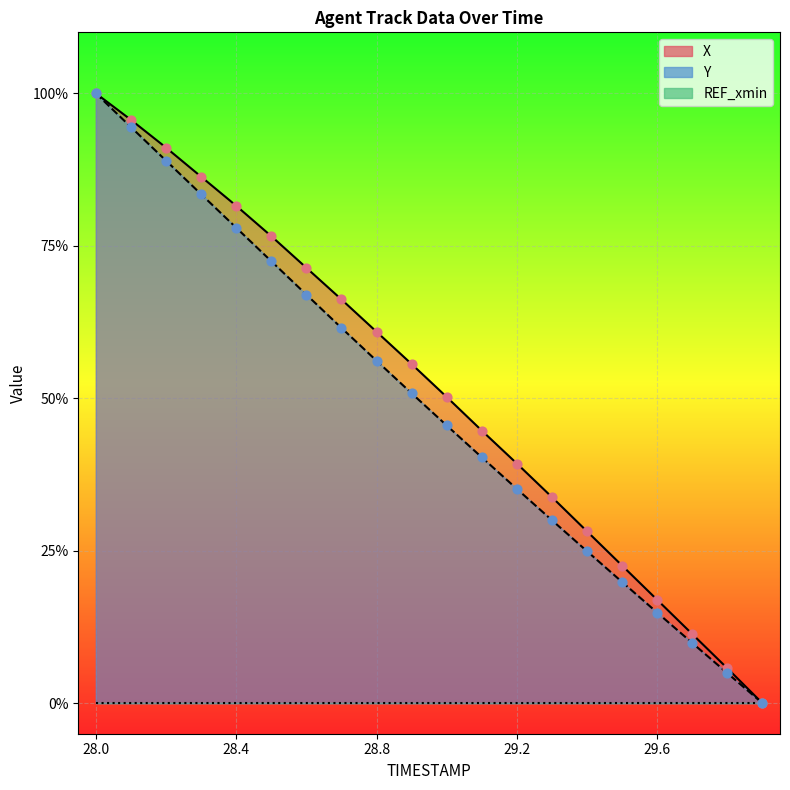

Is the value of X at 29.4 greater than the value of Y at 28.2?

No